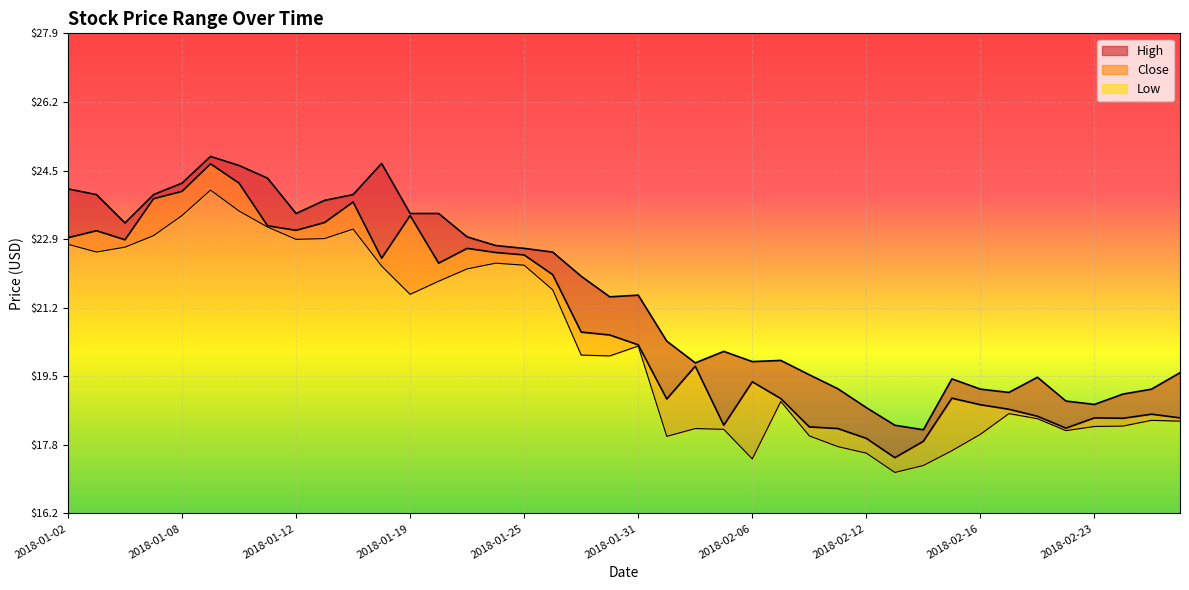

What is the label of the 4th point from the left?

2018-01-05